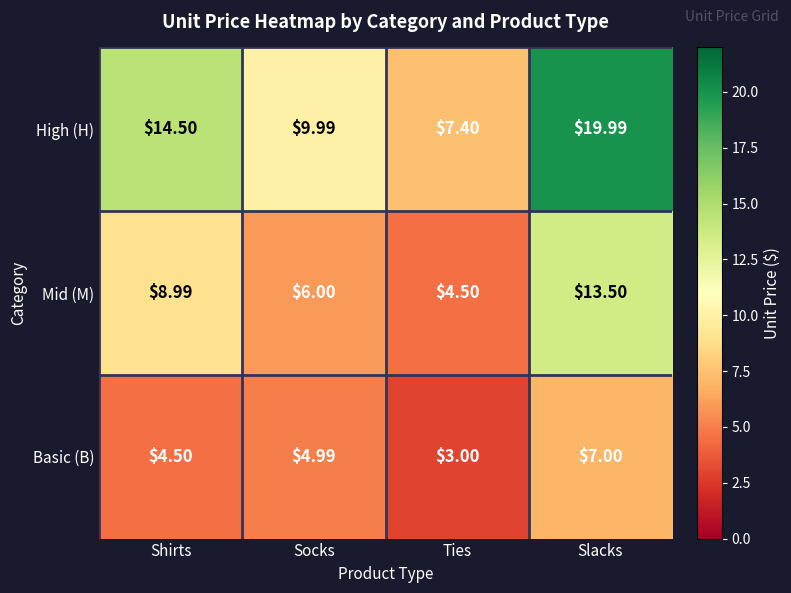

Which series has the largest range (max minus min)?

High (H)